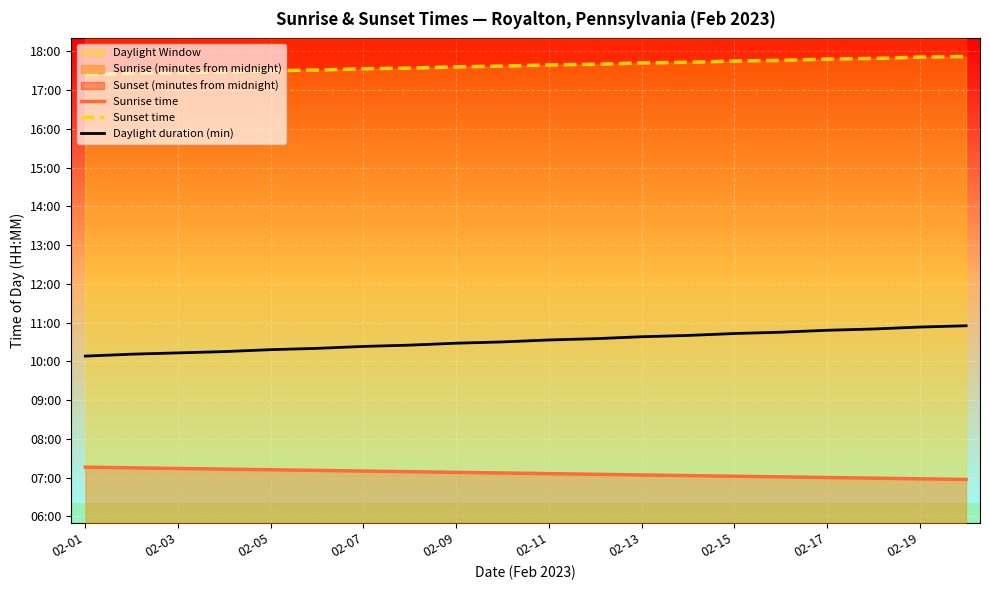

Which series has the largest total across all categories?

Sunset time